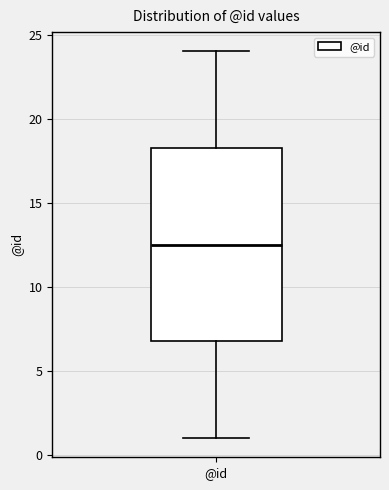

Read this box plot against the y-axis: the position of the median line, the range covered by the box, and the ends of both whiskers. The values are not printed on the chart, so give them approximately, as read against the axis.

median 12.5, box 7.0 to 18.5, whiskers 1.0 to 24.0